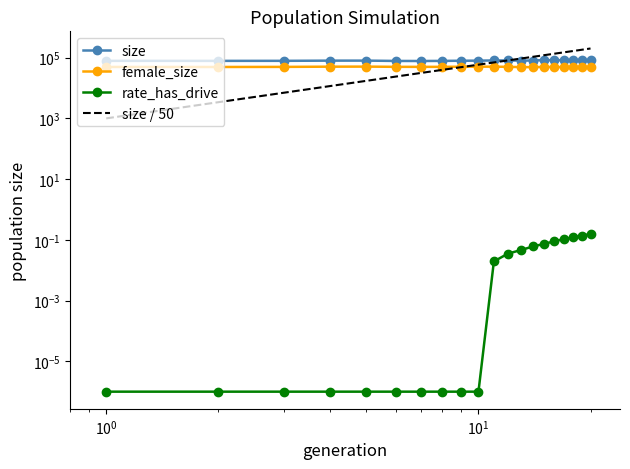

Is the value of size at 1 greater than the value of female_size at 10?

Yes